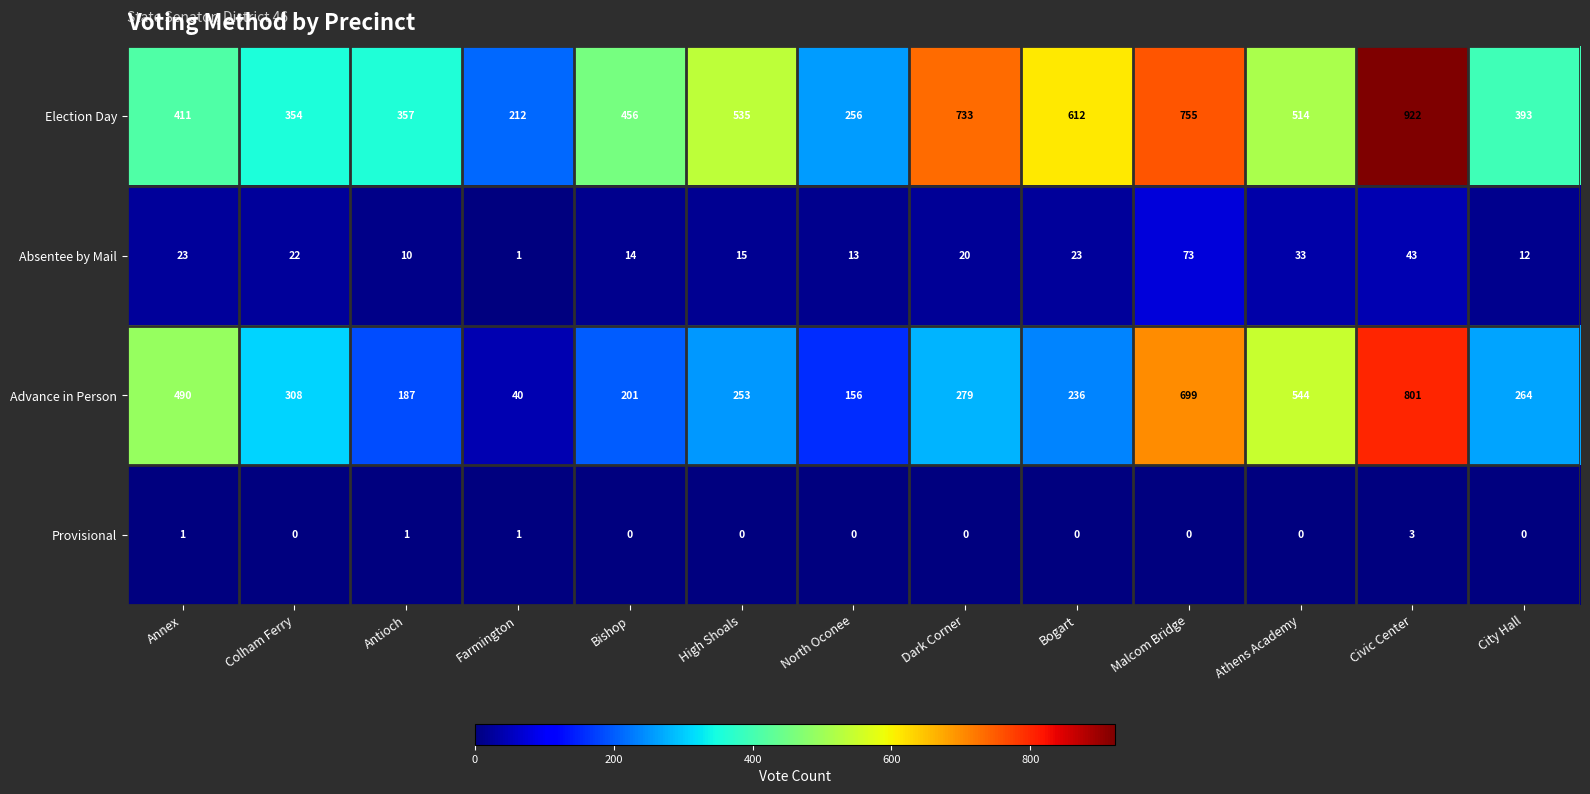

True or false: Advance in Person has a value of 1240 at Civic Center.

False